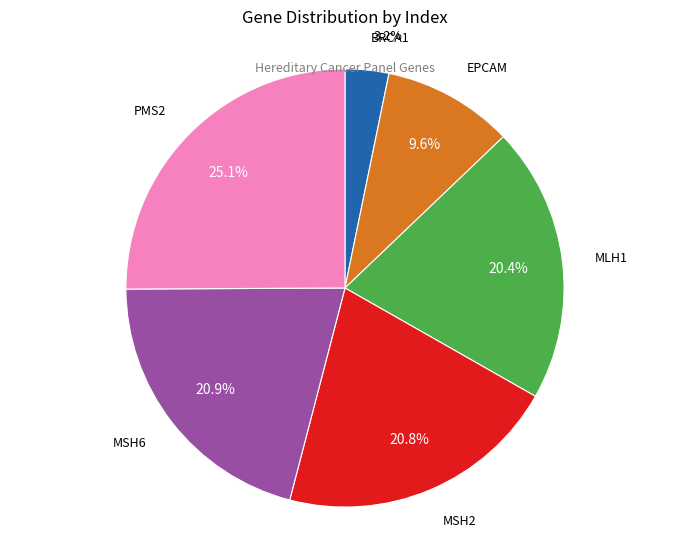

Count the number of slices in the pie.

6